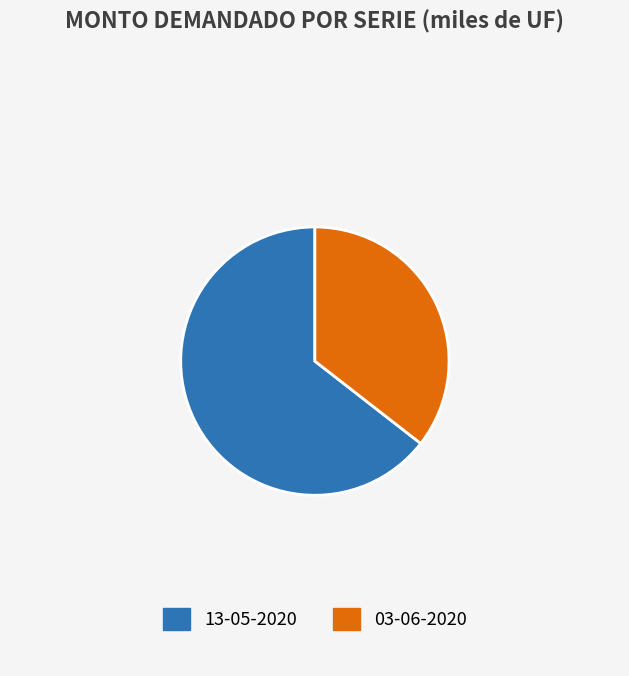

Rank the categories by value from lowest to highest.

03-06-2020, 13-05-2020